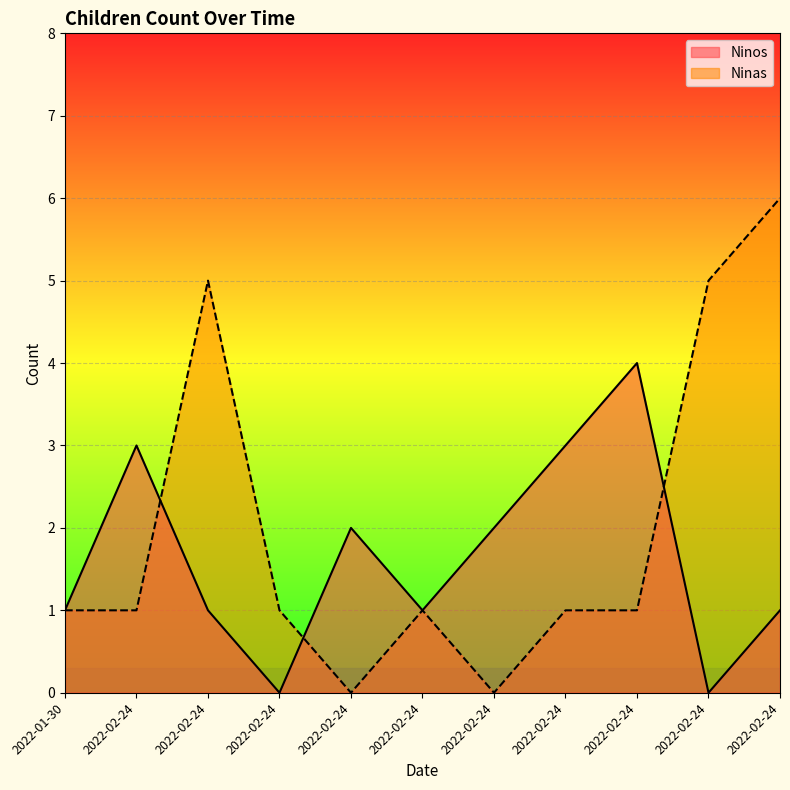

How many values in the Ninos series are below 1?

2